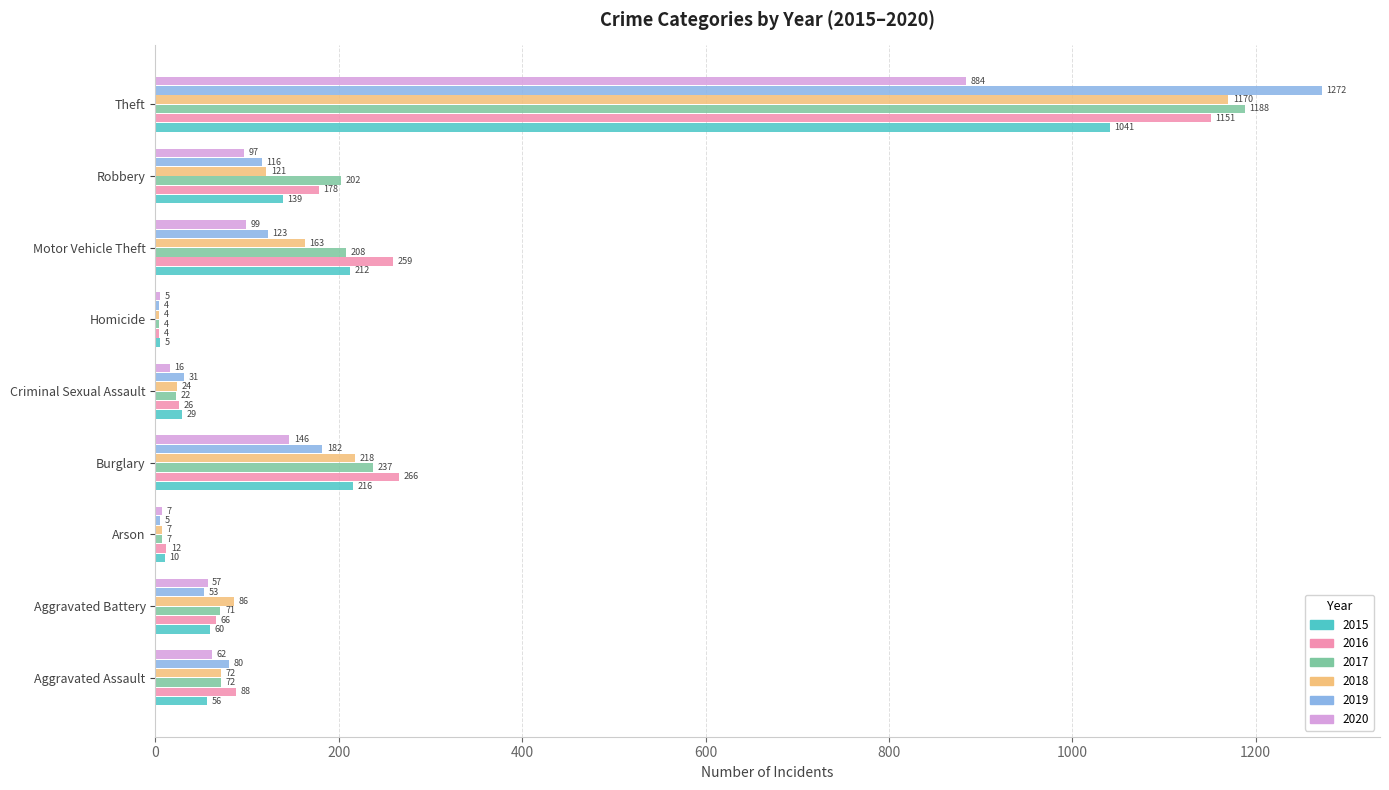

What is the difference between the 2016 values at Arson and Theft?

1139